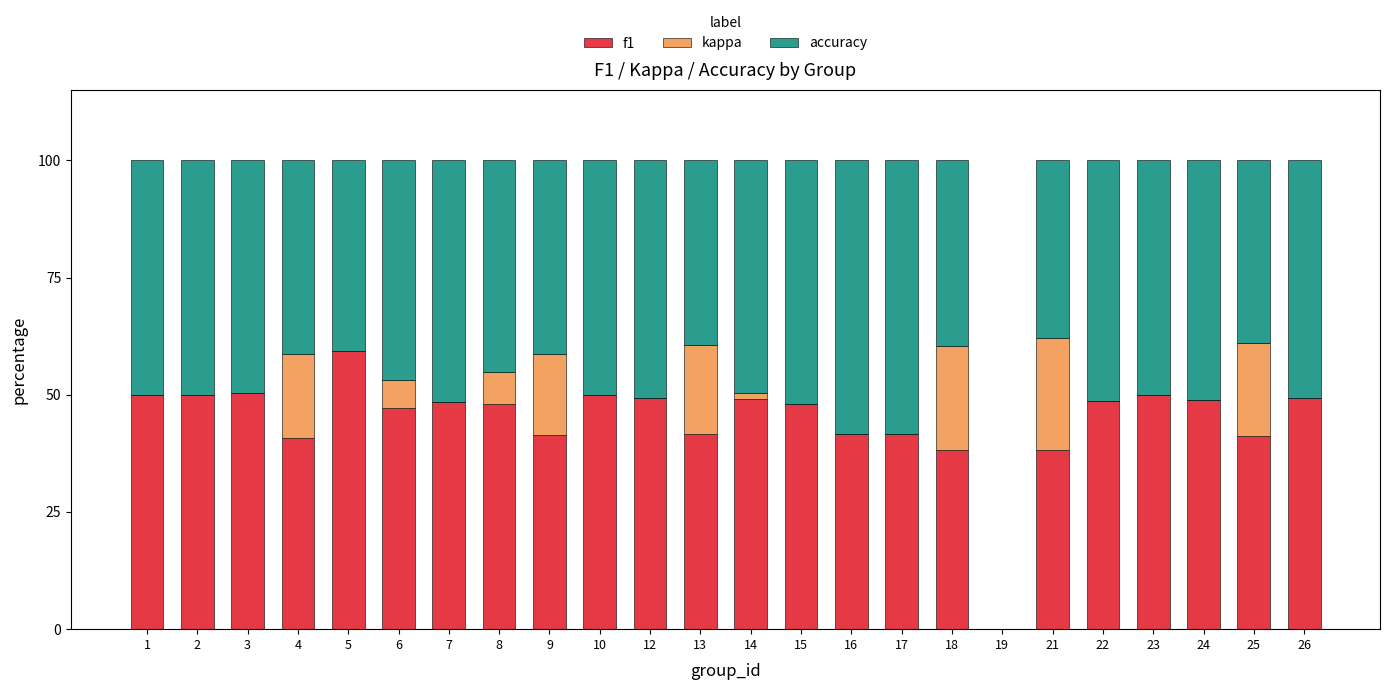

What is the total value across all series at 18?

100.0